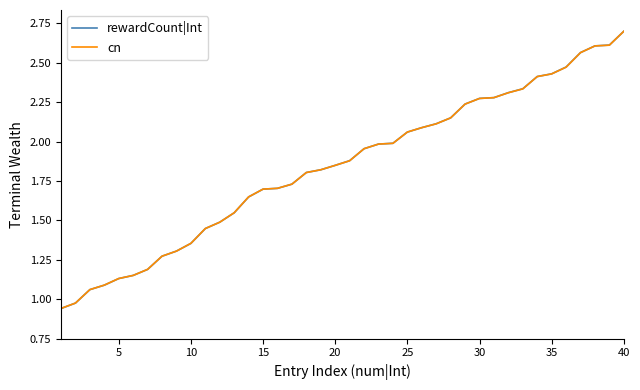

Which series has the largest range (max minus min)?

rewardCount|Int